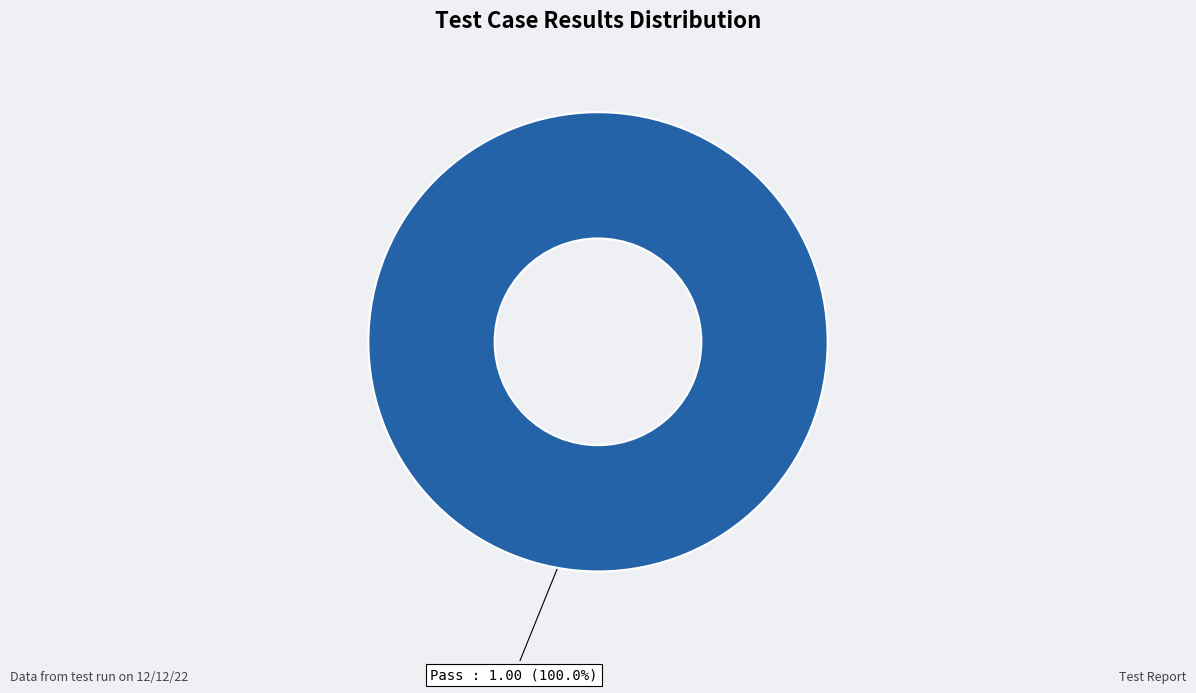

Rank the categories by value from highest to lowest.

Pass